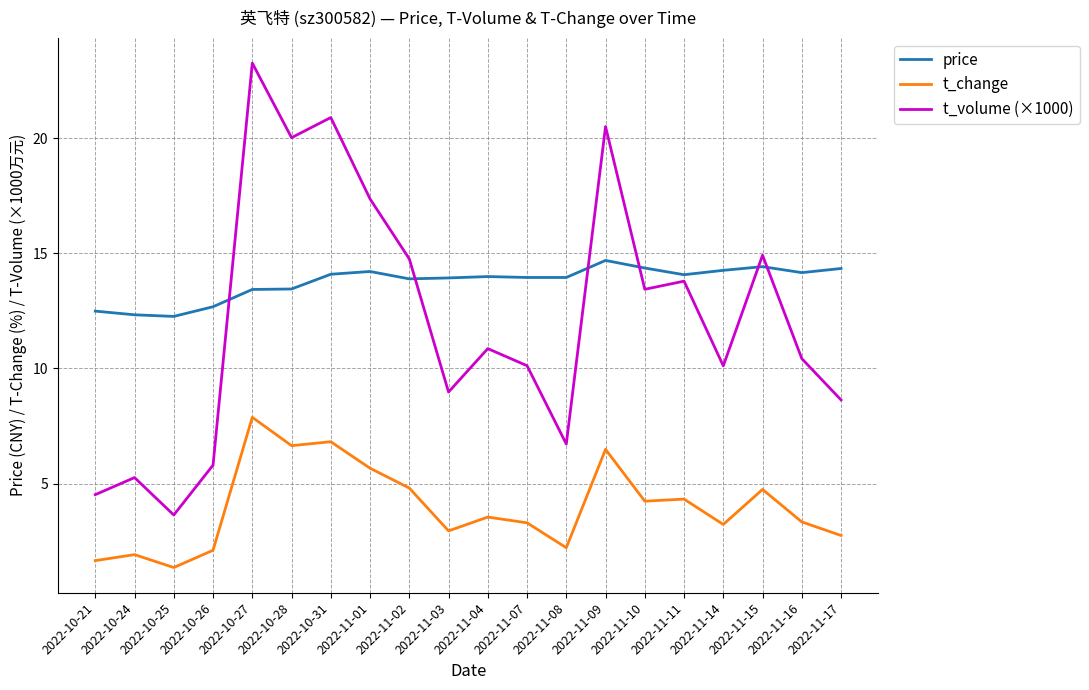

At how many categories does at least one series exceed 3?

20